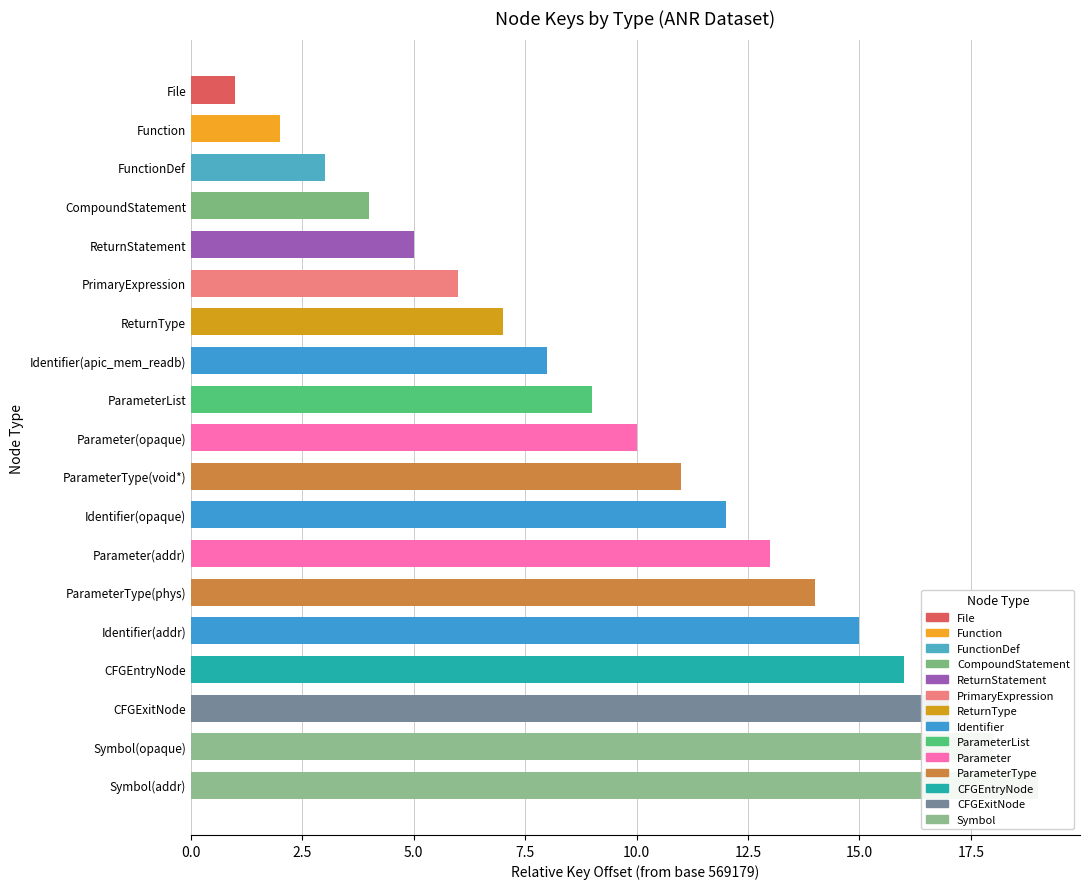

What is the difference between the maximum and minimum values?

18